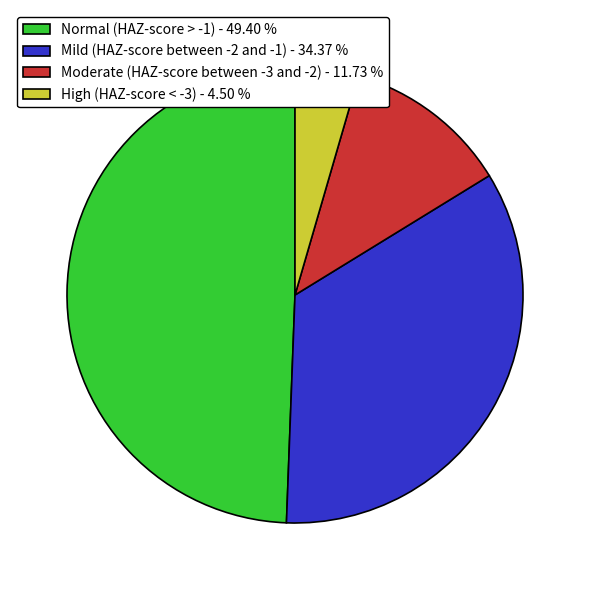

Combined, do Mild (HAZ-score between -2 and -1) and Normal (HAZ-score > -1) account for over 50%?

Yes